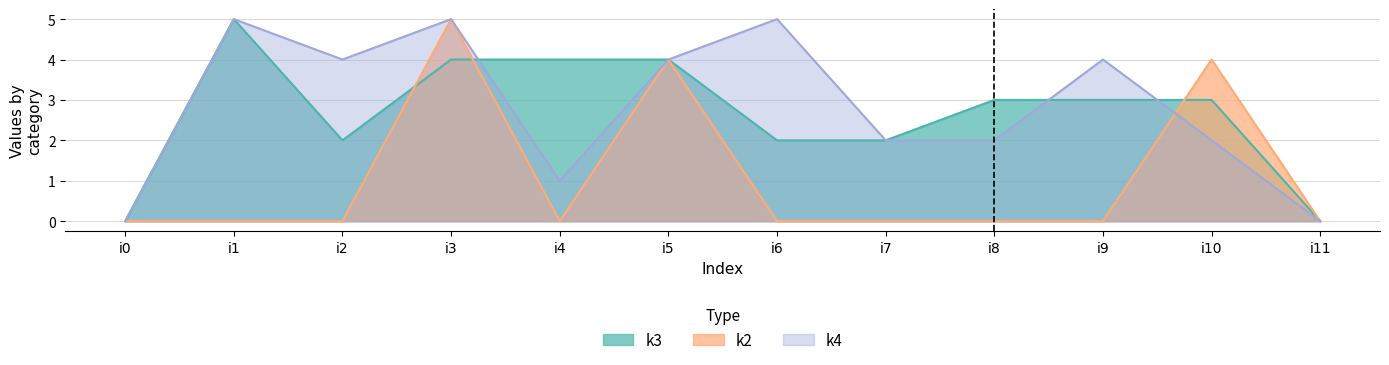

Between i5 and i10, which series saw the biggest shift?

k4